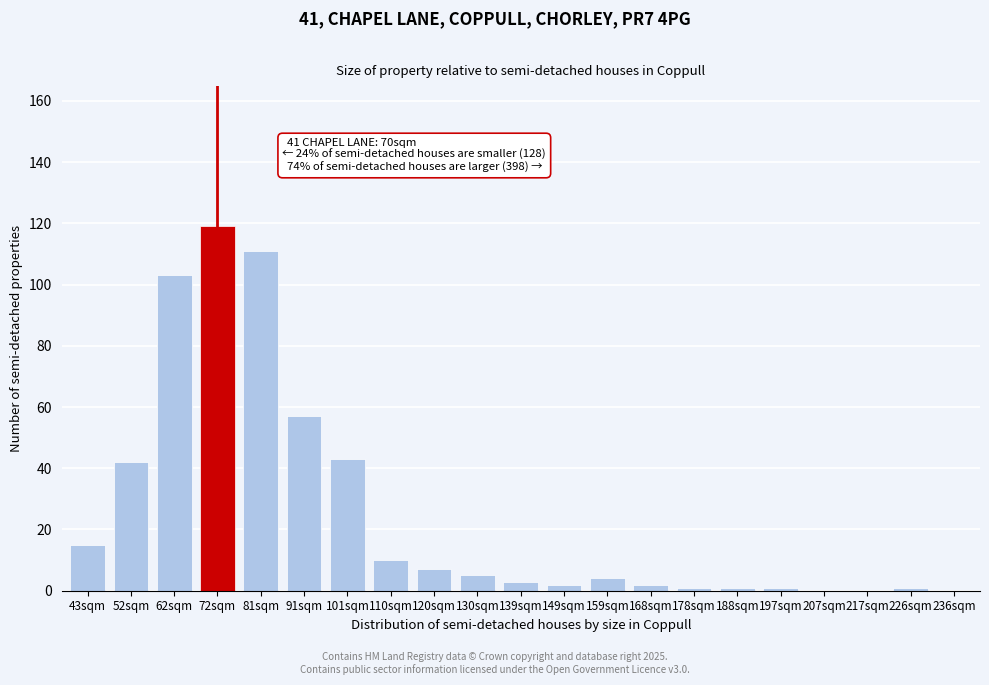

Reading left to right, what are all the values shown in this chart?

43sqm=15	52sqm=42	62sqm=103	72sqm=119	81sqm=111	91sqm=57	101sqm=43	110sqm=10	120sqm=7	130sqm=5	139sqm=3	149sqm=2	159sqm=4	168sqm=2	178sqm=1	188sqm=1	197sqm=1	207sqm=0	217sqm=0	226sqm=1	236sqm=0